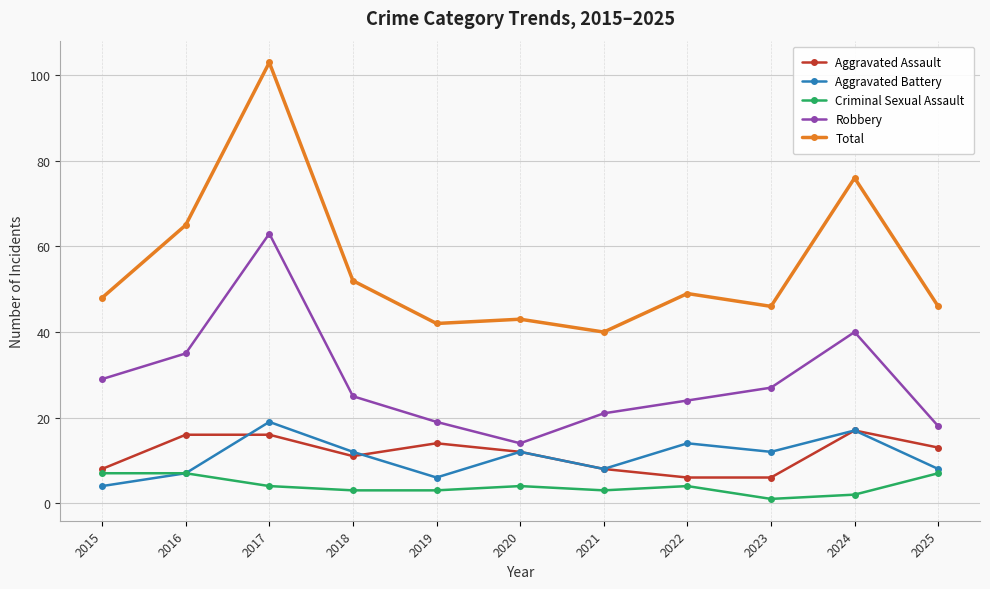

Does the chart display data point markers on the line(s)?

Yes